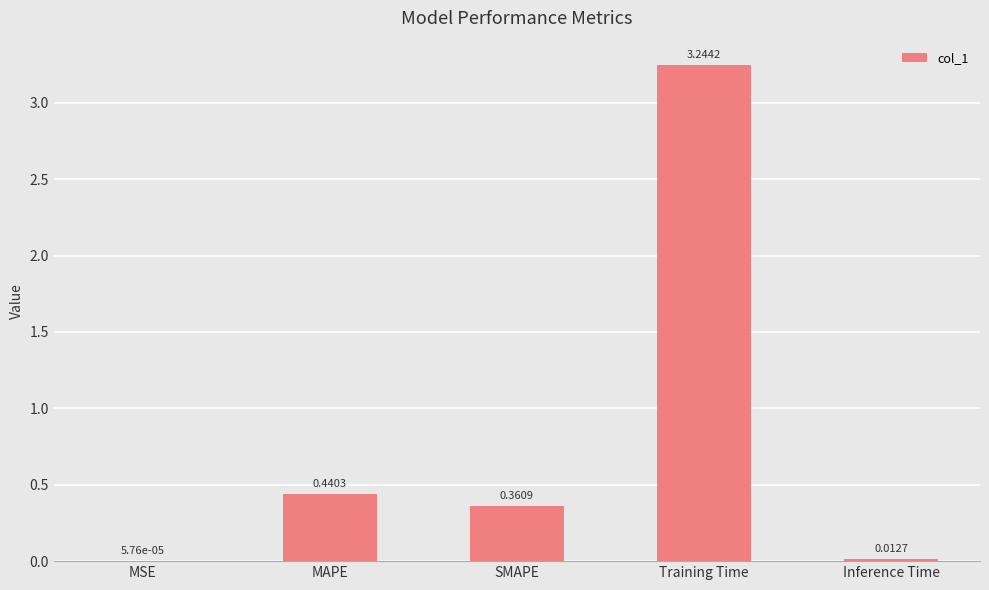

Where is the data nearest to the value 1?

MAPE